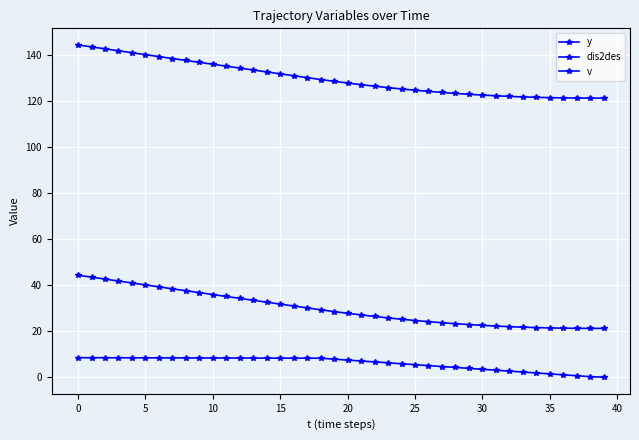

How many data points does each series have?

40